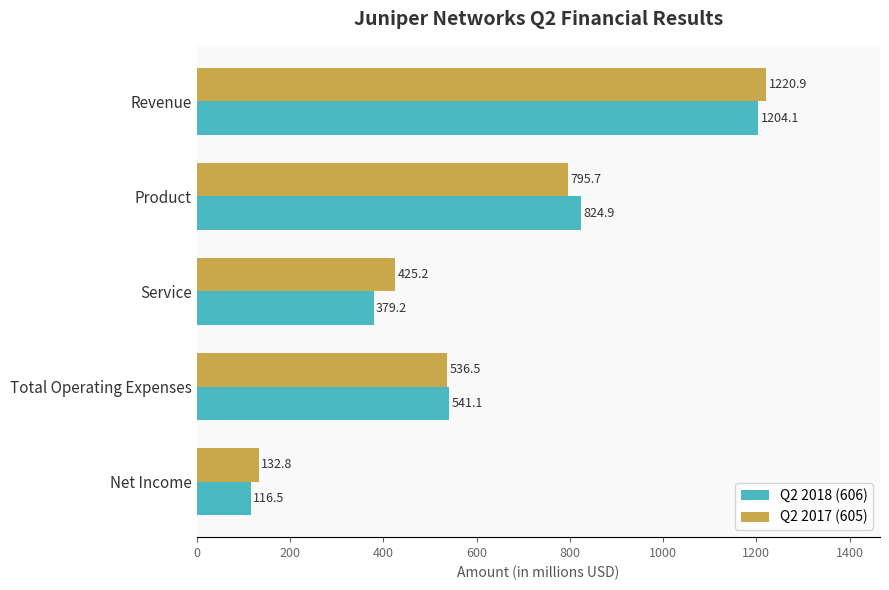

Is it true that Q2 2017 (605) equals 425.2 at Service?

True